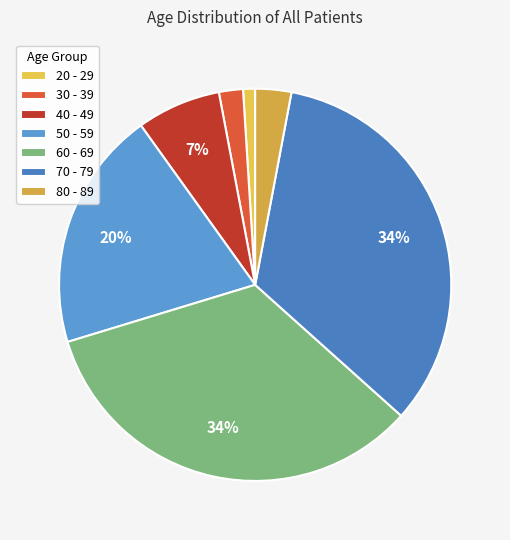

Which category has the biggest portion of the pie?

60 - 69